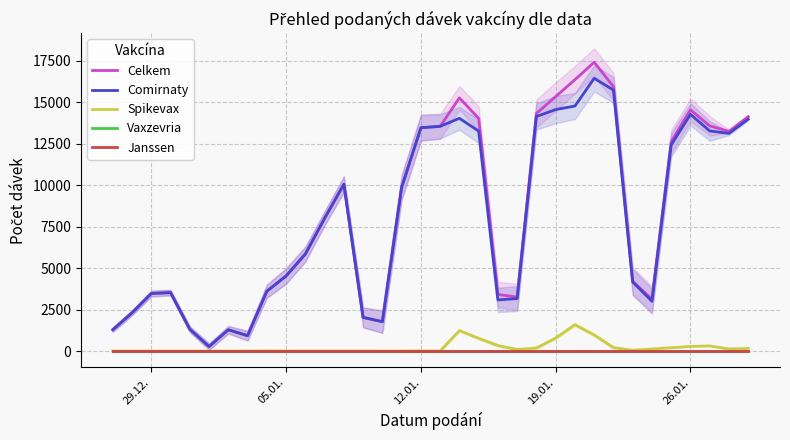

At how many categories does at least one series exceed 1119?

32